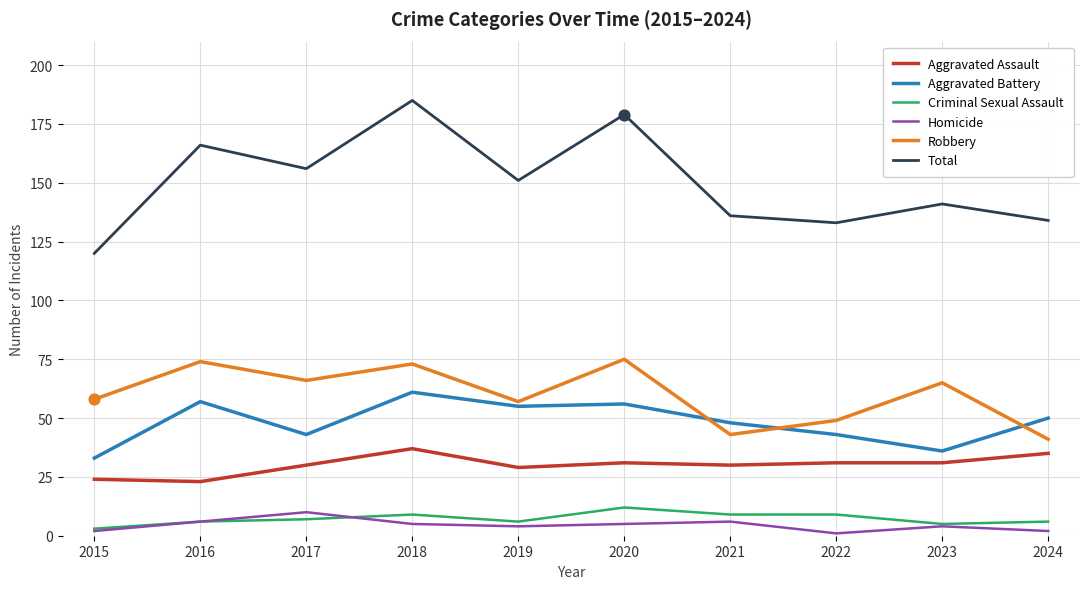

Which series has the largest total across all categories?

Total